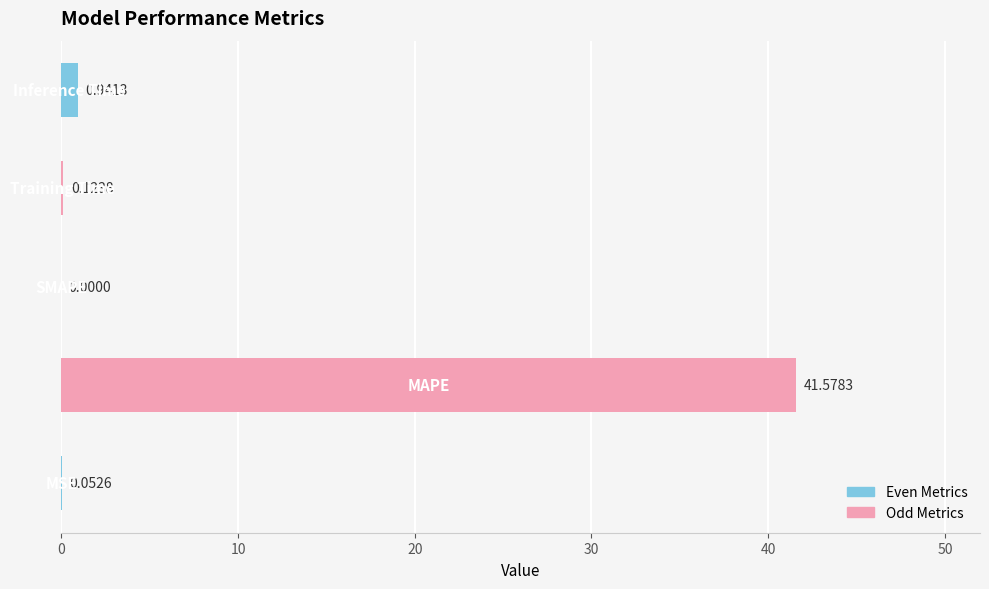

What is the sum of all values?

42.7